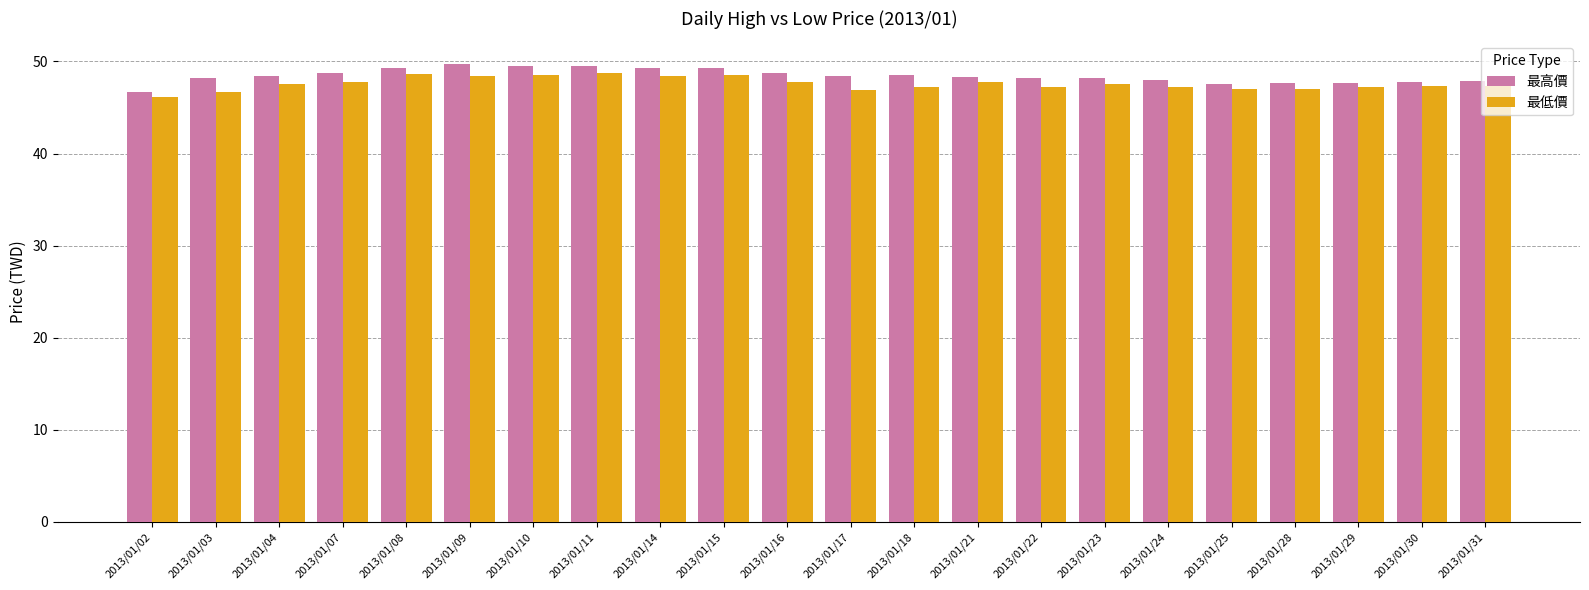

True or false: 最低價 has a value of 47.2 at 2013/01/18.

True